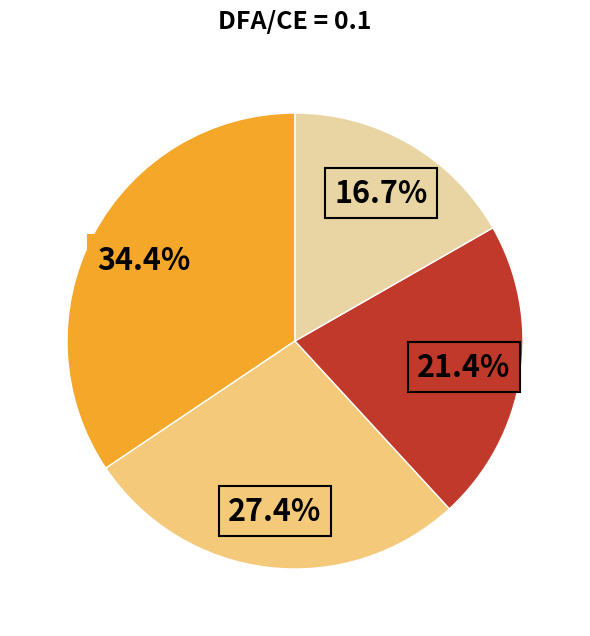

Is there any slice that represents more than half of the pie?

No